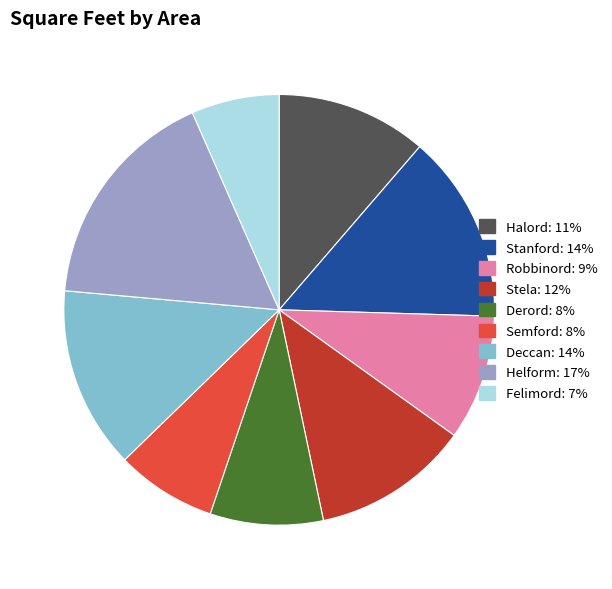

Is Derord the majority of the pie?

No